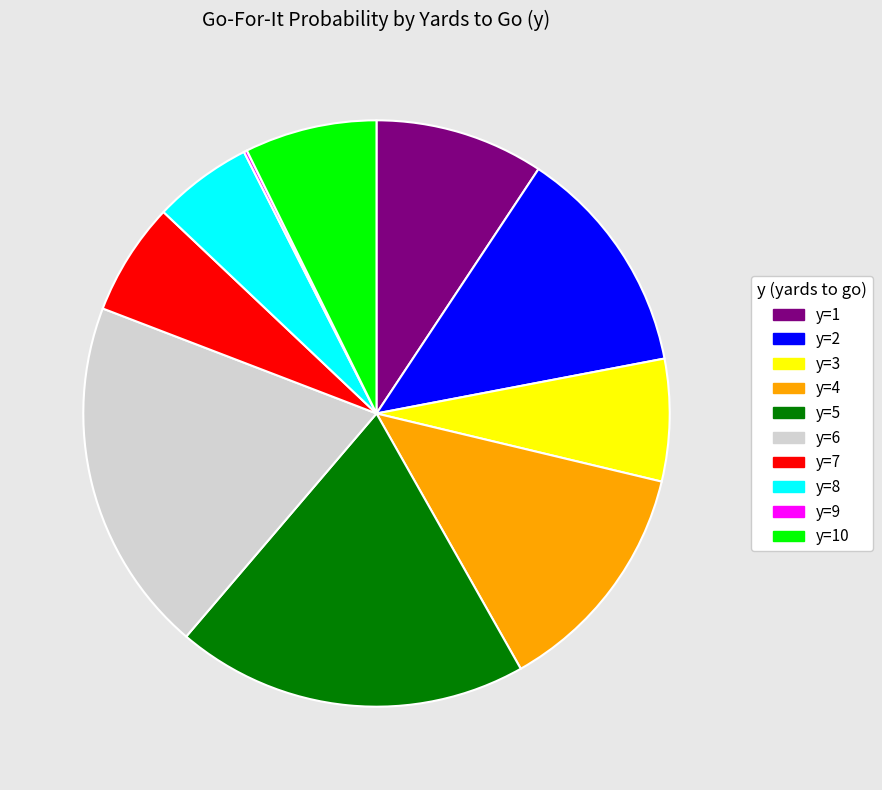

Is there a majority slice in this chart?

No